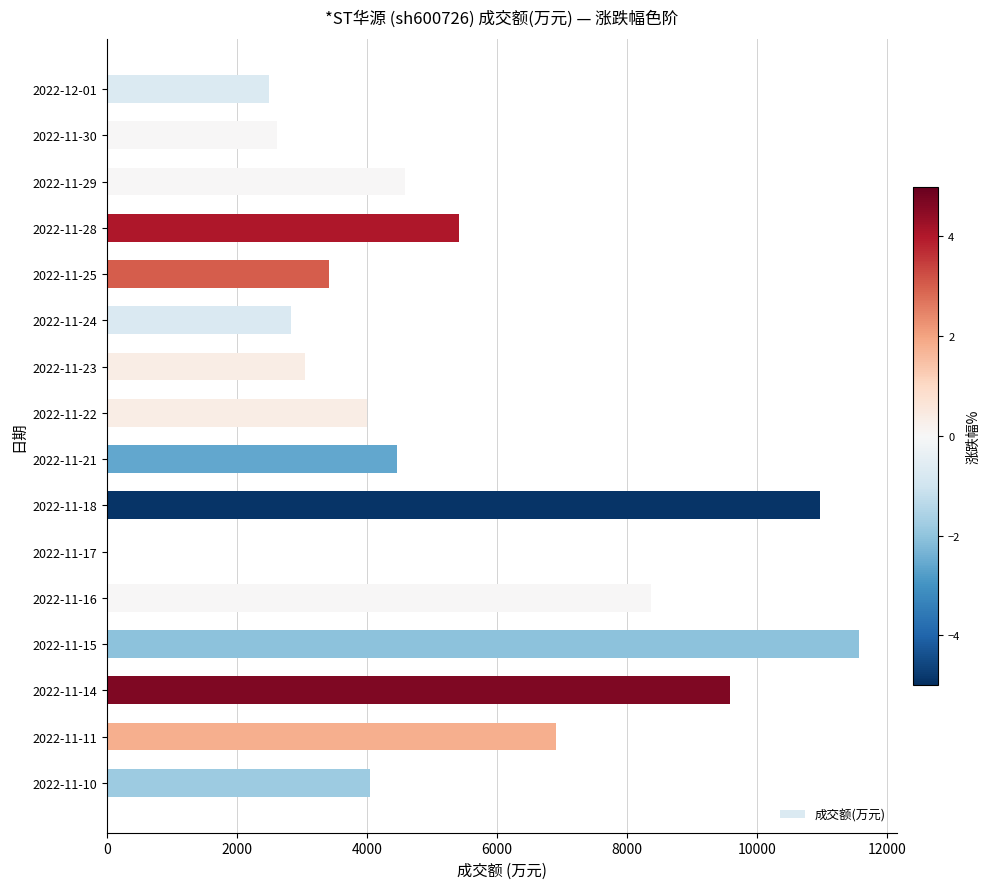

Which category has the highest value across all series?

2022-11-15